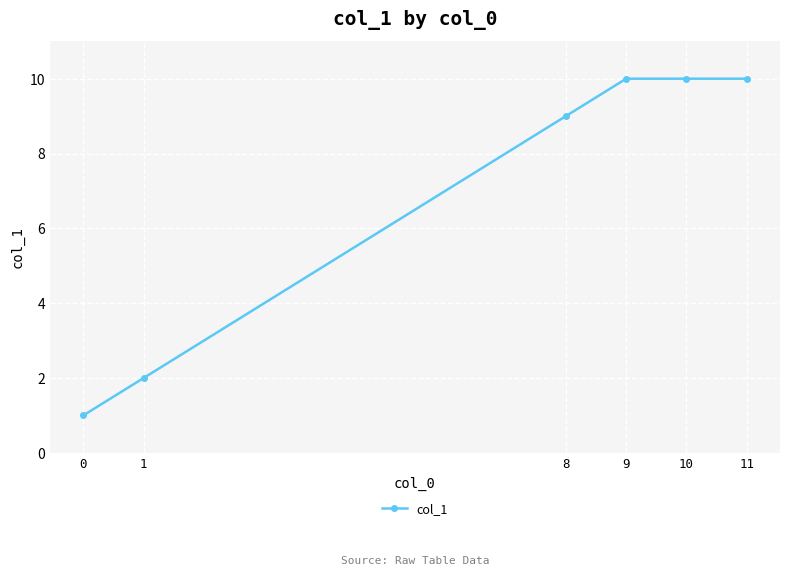

How many categories are shown in the chart?

6